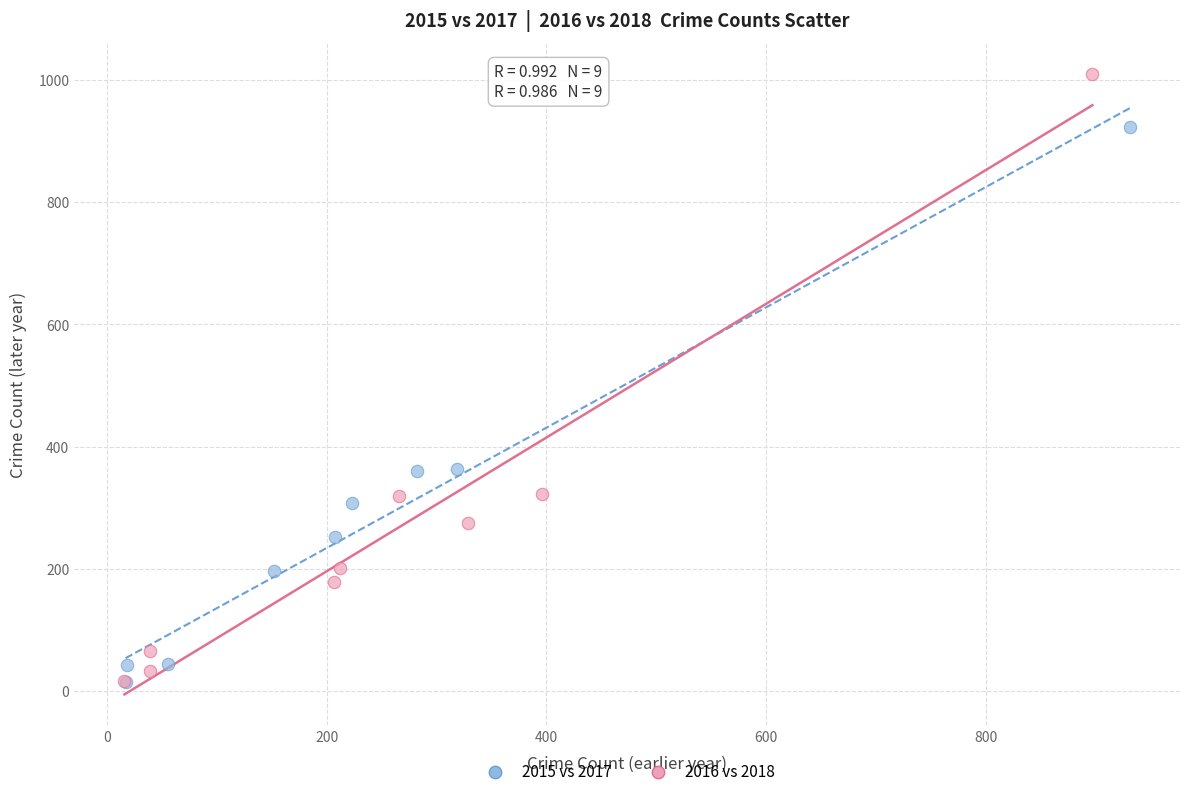

Which series reaches the maximum Y coordinate?

2016 vs 2018